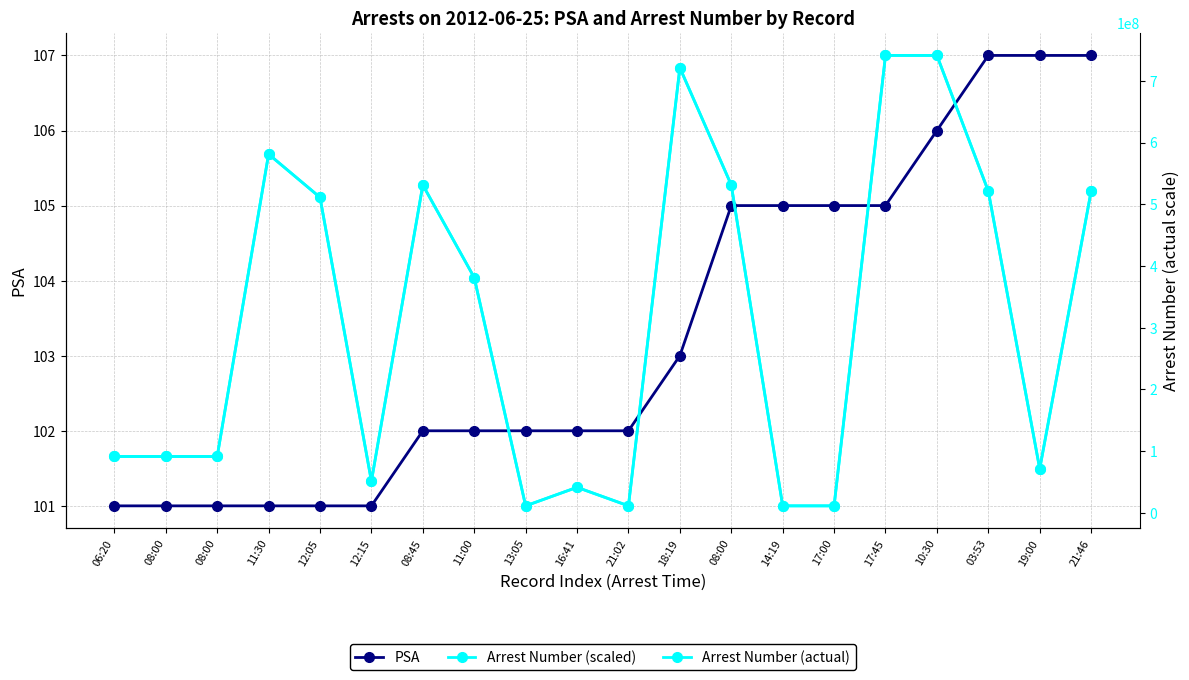

Which label corresponds to the largest value in the chart?

17:45